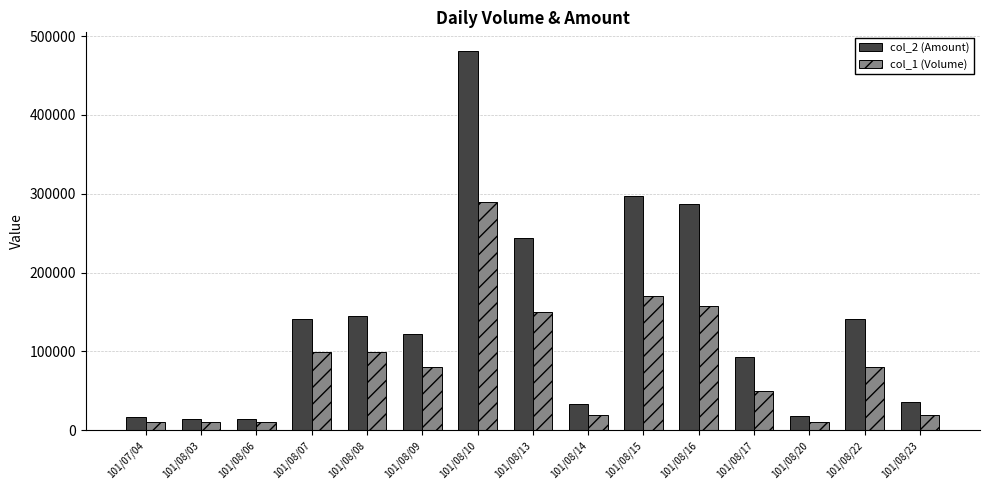

The value of col_2 (Amount) at 101/08/13 is 331523. True or false?

False